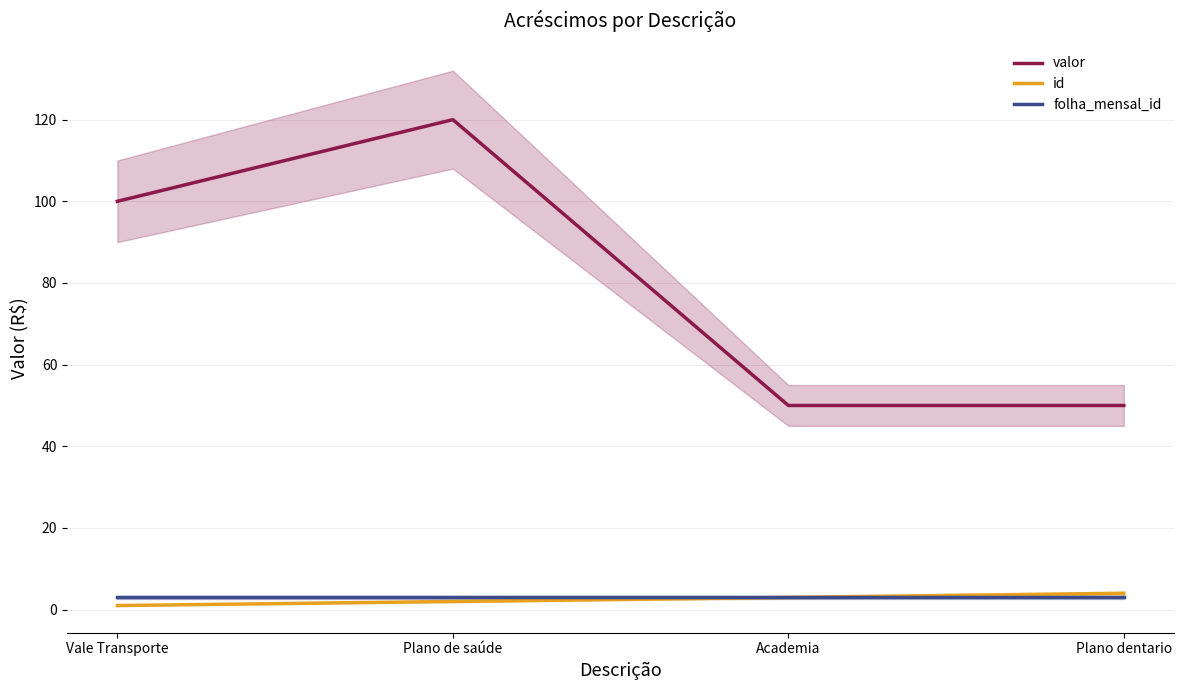

Between Plano de saúde and Plano dentario, which series saw the biggest shift?

valor